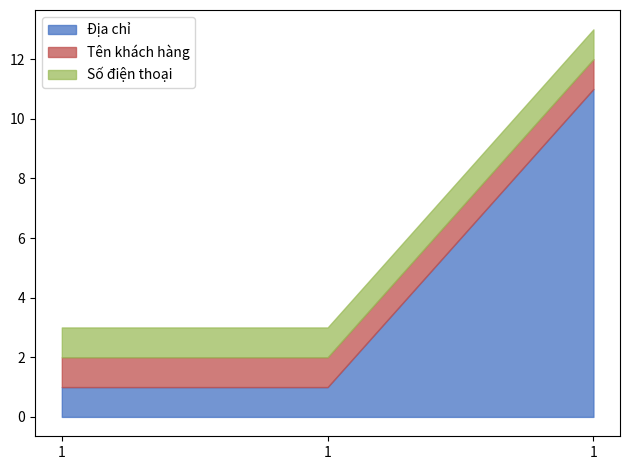

At which category is the sum across all series the highest?

1